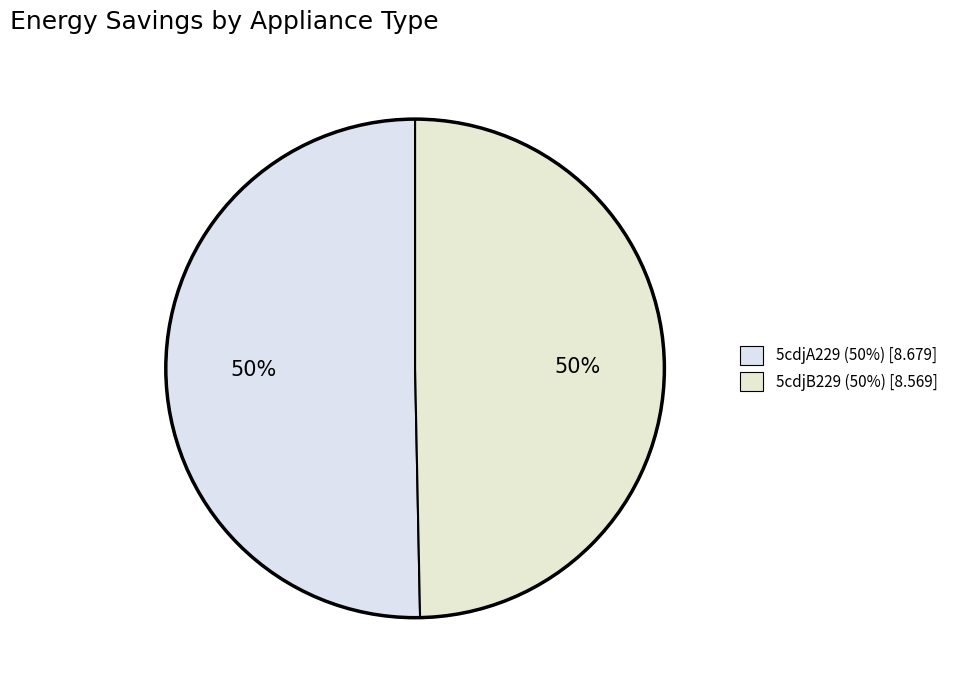

What percentage is the 5cdjA229 slice, to the nearest percent?

50%